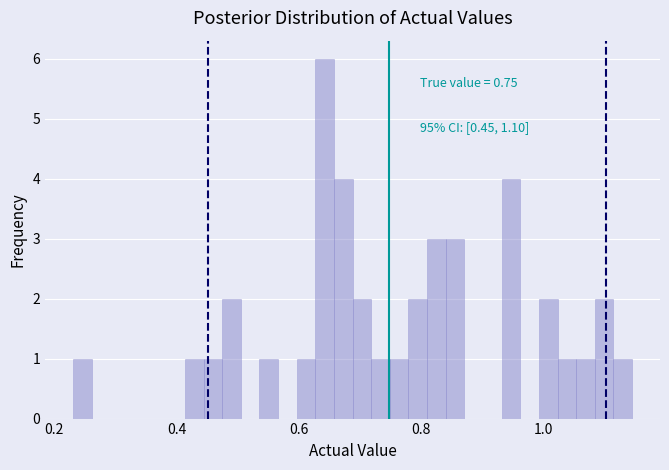

Around what value on the x-axis is the tallest bar? Give the approximate position of its centre, as read against the axis.

0.64